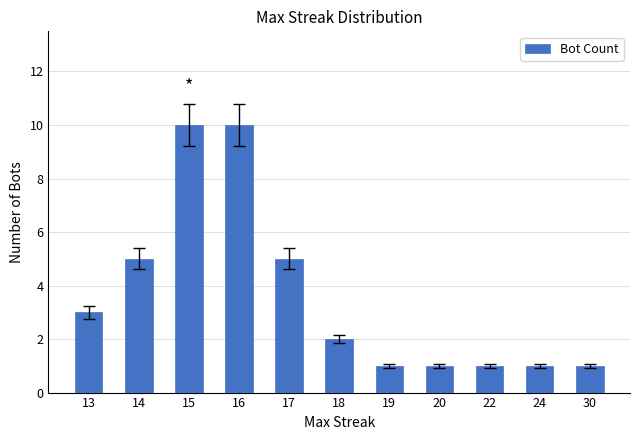

Where does the data first go above 2?

13